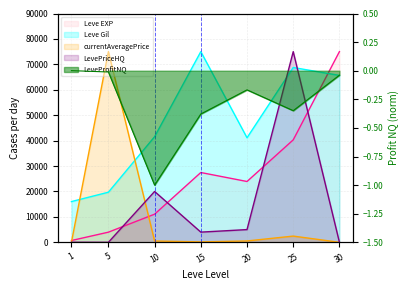

What is the difference between the second highest and second lowest values in the Leve Gil series?

49054.8